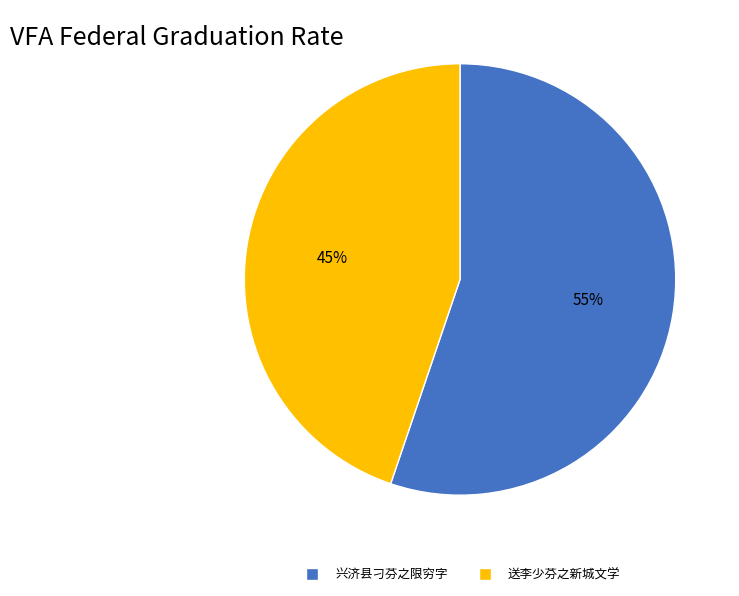

Is 兴济县刁芬之限穷字 the majority of the pie?

Yes